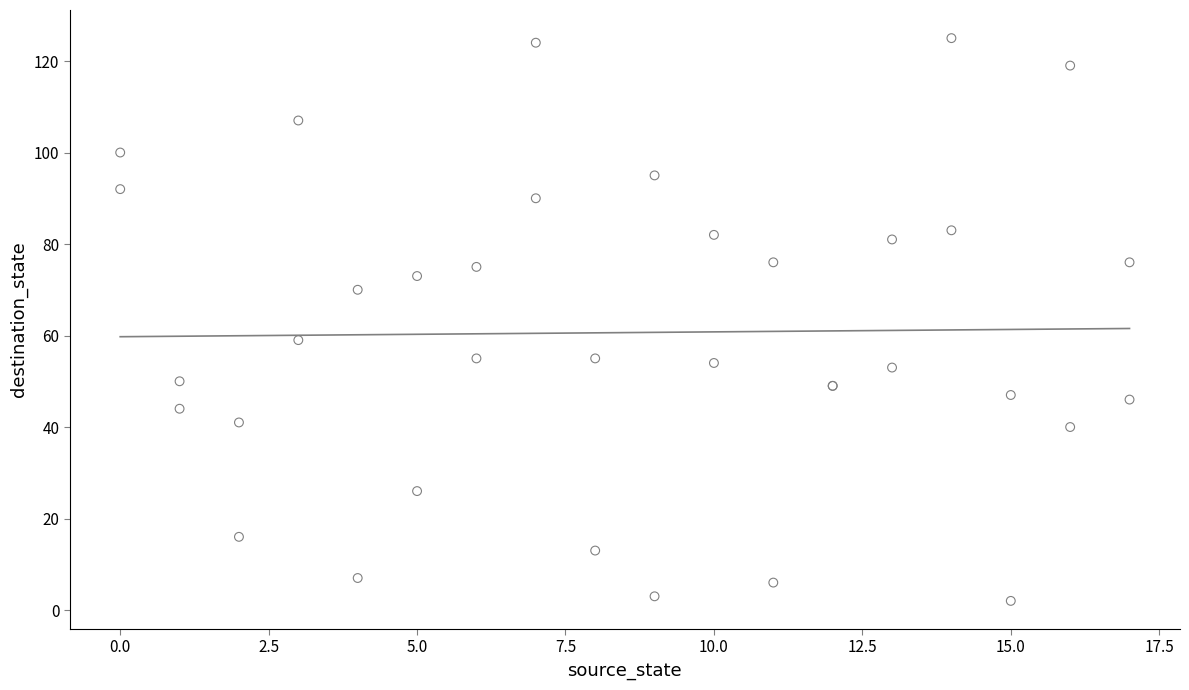

What Y value in the scatter plot is closest to 63?

59